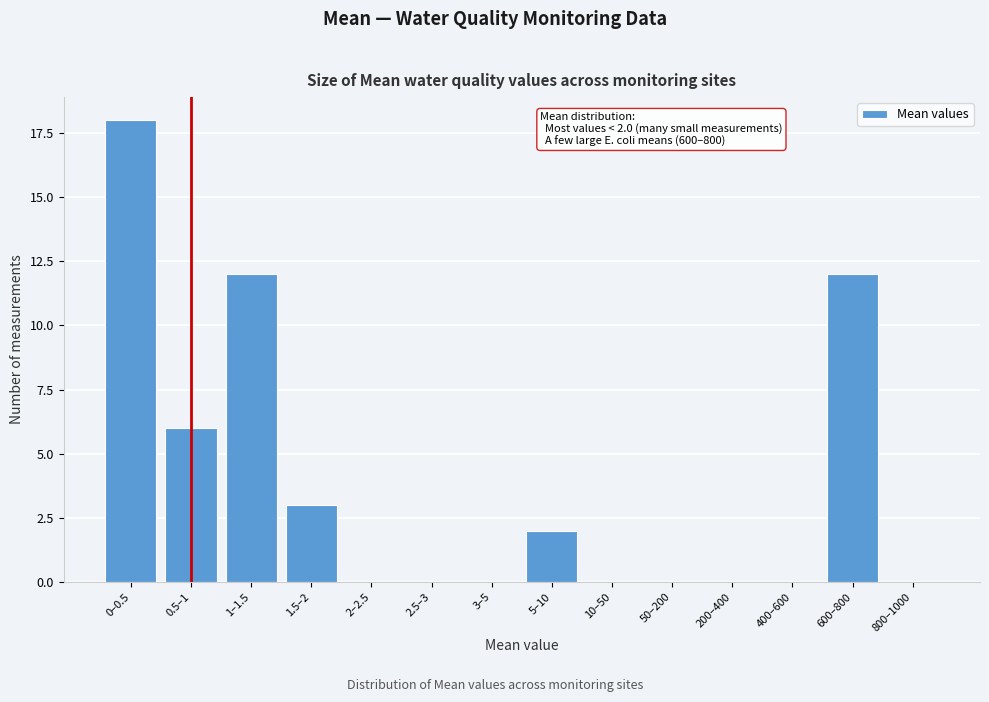

Reading right to left, transcribe all the data shown in this chart.

800–1000=0	600–800=12	400–600=0	200–400=0	50–200=0	10–50=0	5–10=2	3–5=0	2.5–3=0	2–2.5=0	1.5–2=3	1–1.5=12	0.5–1=6	0–0.5=18